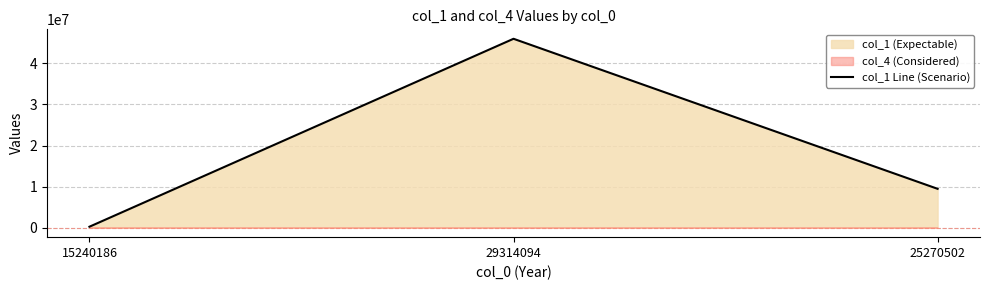

What position from the right is 15240186?

3